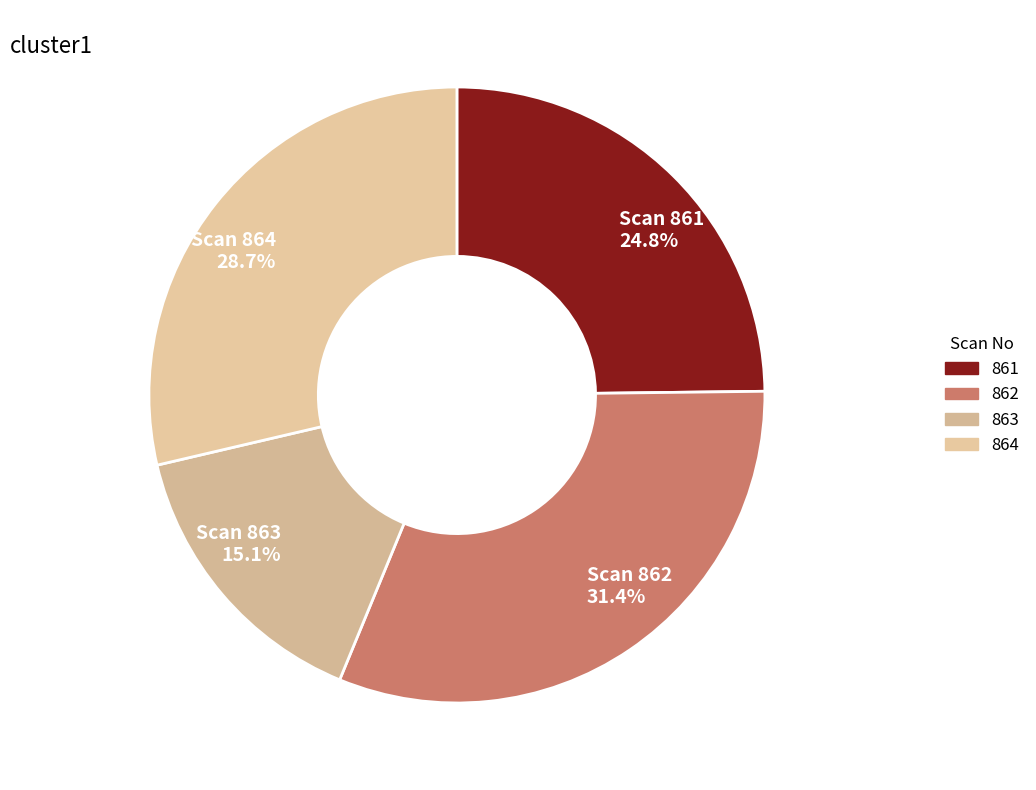

Is Scan 863 15.1% the majority of the pie?

No